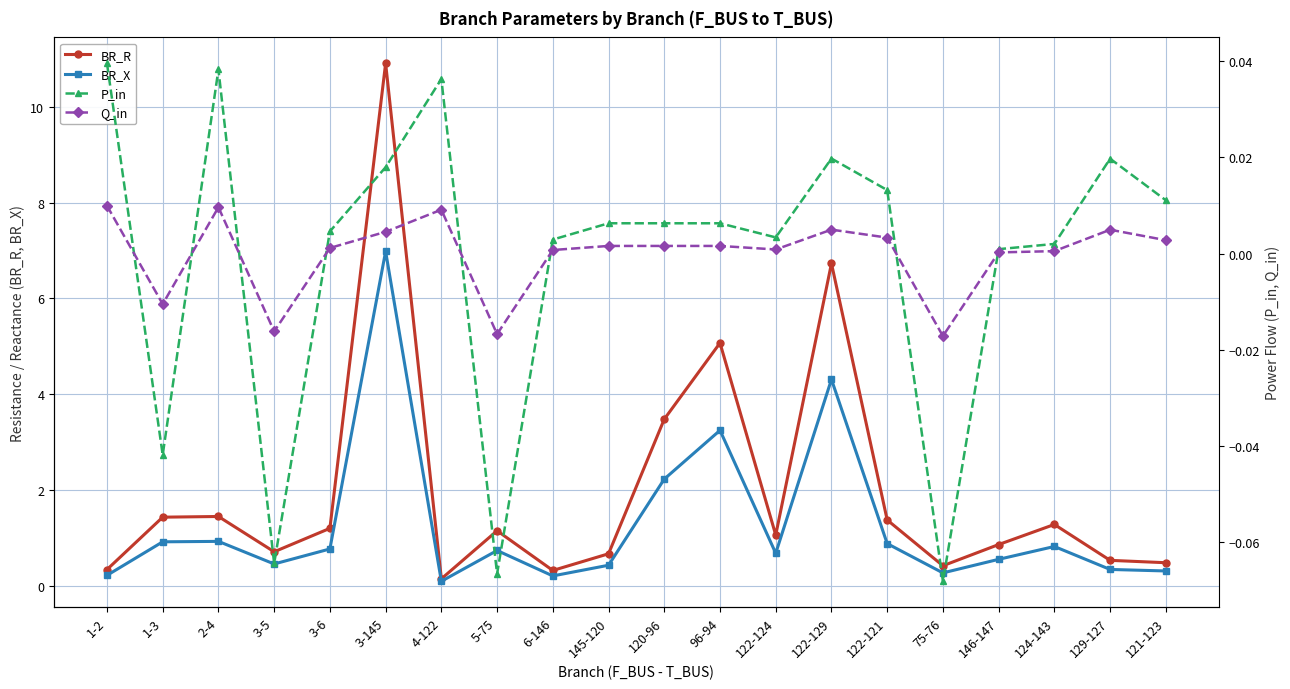

What position from the left is 3-6?

5